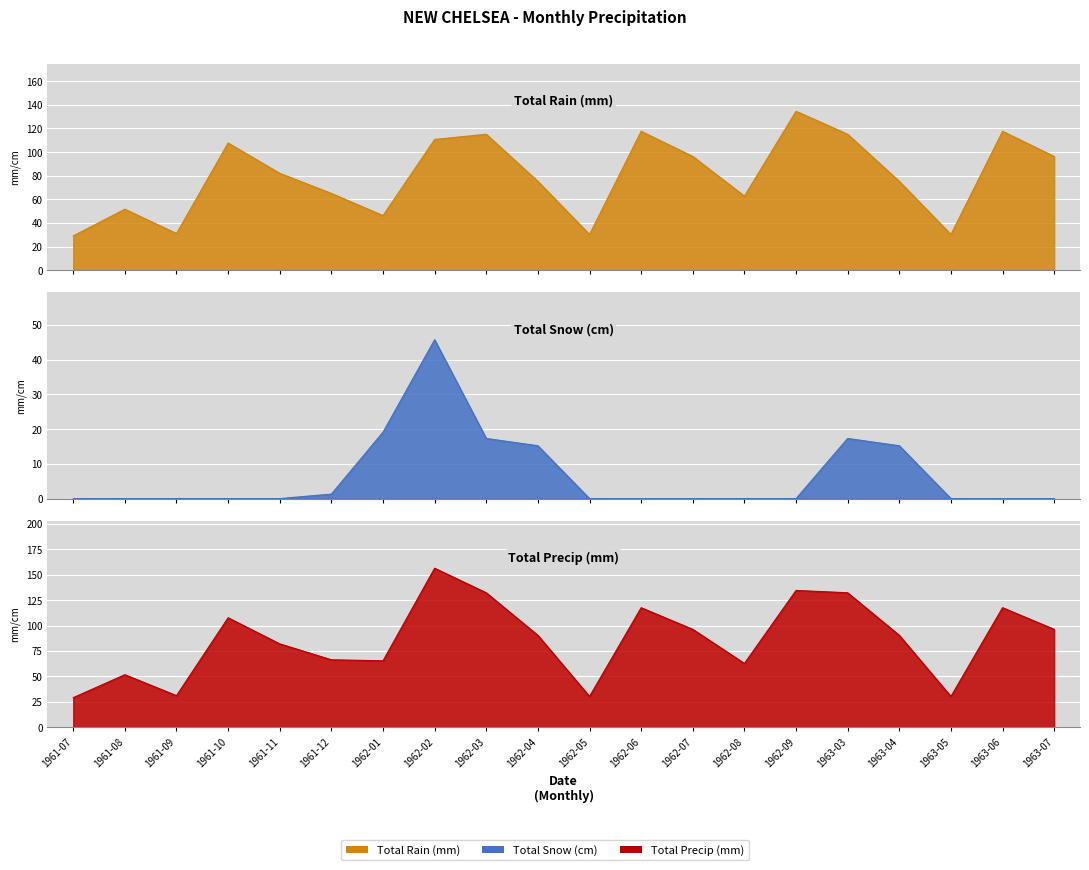

Is the value of Total Rain (mm) at 1963-06 greater than the value of Total Precip (mm) at 1962-04?

Yes